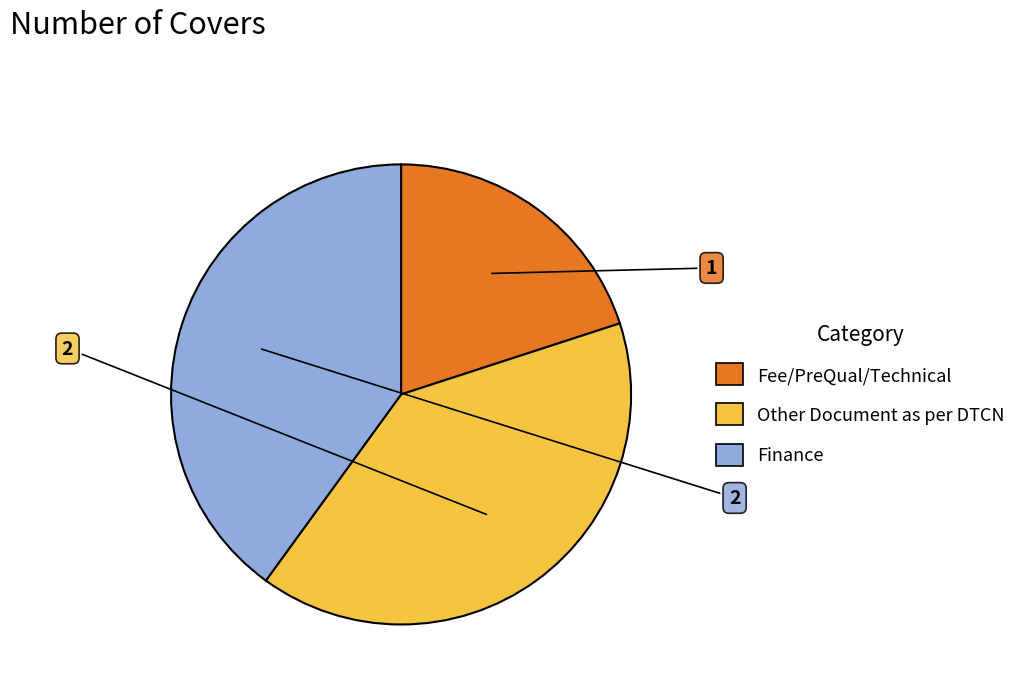

True or false: Fee/PreQual/Technical accounts for 33% of the total.

False